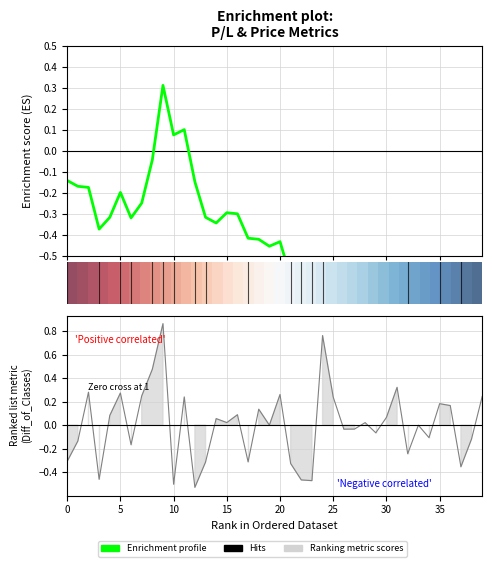

In Enrichment profile, how many points are lower than both neighbors (excluding endpoints)?

10